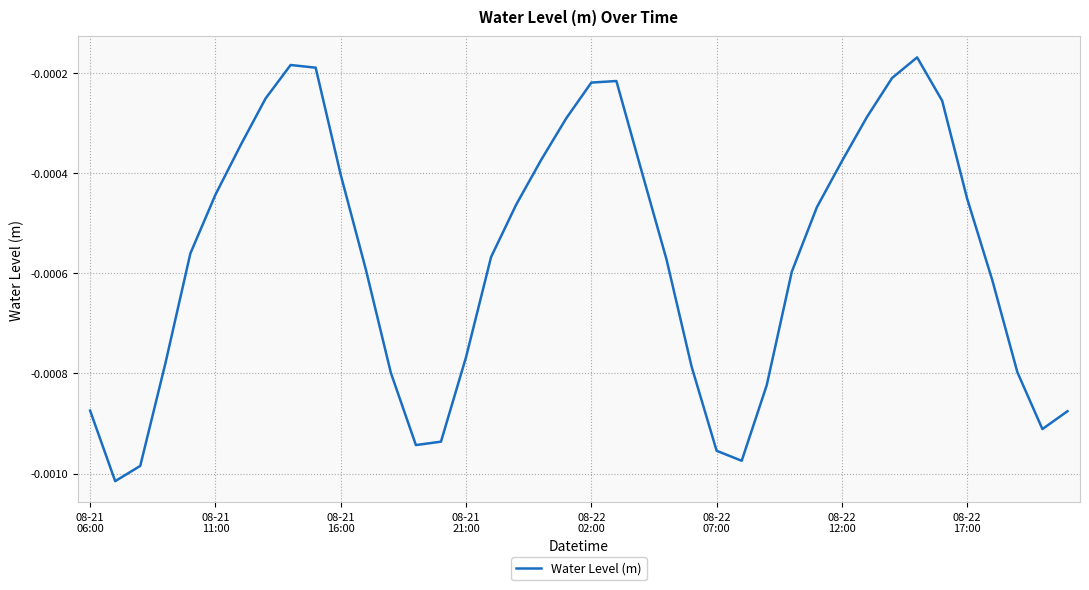

Rank the categories by value from highest to lowest.

33, 8, 9, 32, 21, 20, 08-22
17:00, 34, 31, 19, 08-22
12:00, 18, 30, 22, 10, 08-22
07:00, 35, 17, 29, 08-22
02:00, 16, 23, 11, 28, 36, 15, 08-21
21:00, 24, 37, 12, 27, 08-21
06:00, 39, 38, 14, 13, 25, 26, 08-21
16:00, 08-21
11:00